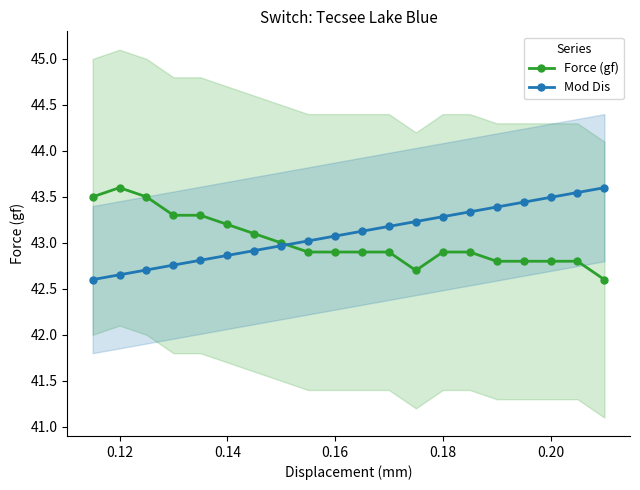

Which category has the highest value in the Force (gf) series?

0.12